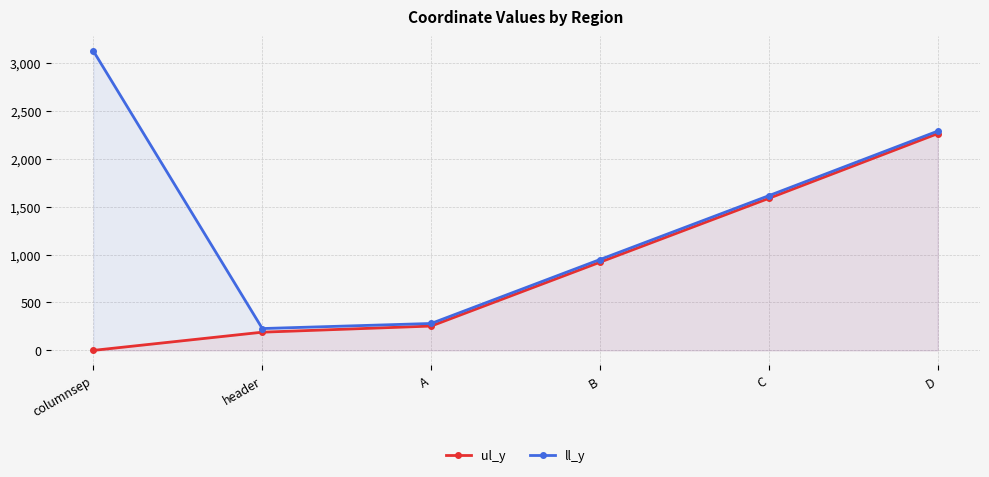

What is the total value across all series at D?

4554